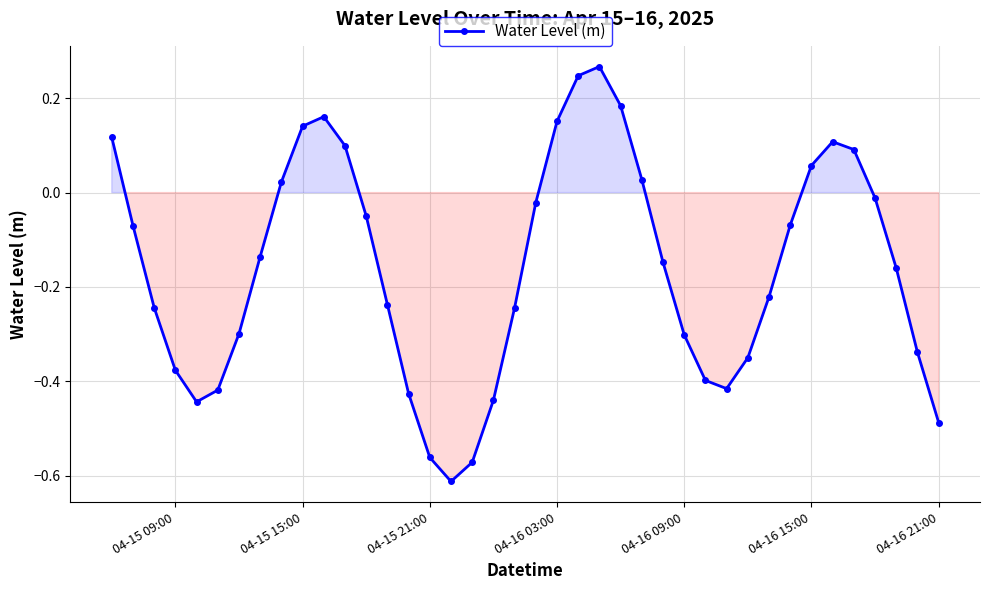

How many positive values are there?

13